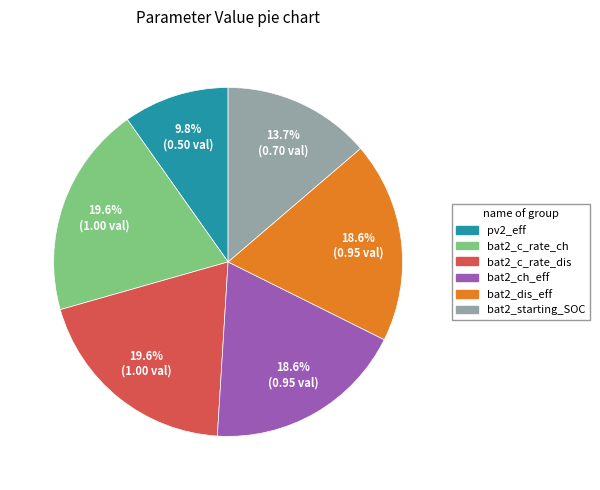

Which slice is the smallest?

pv2_eff